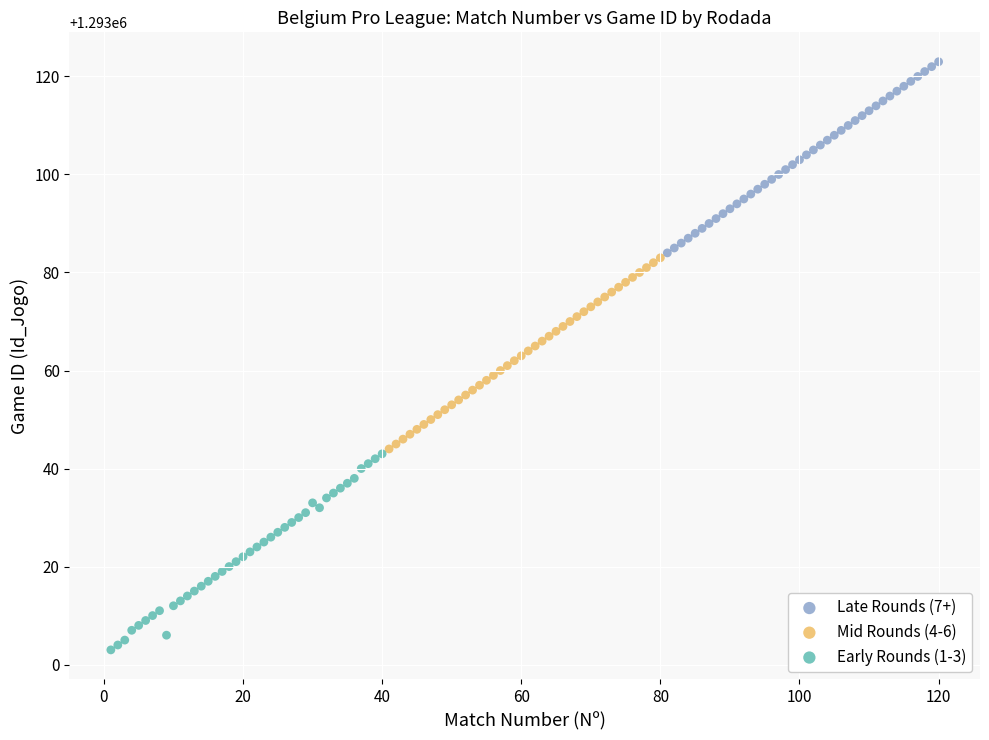

Which series contains the highest Y value?

Late Rounds (7+)